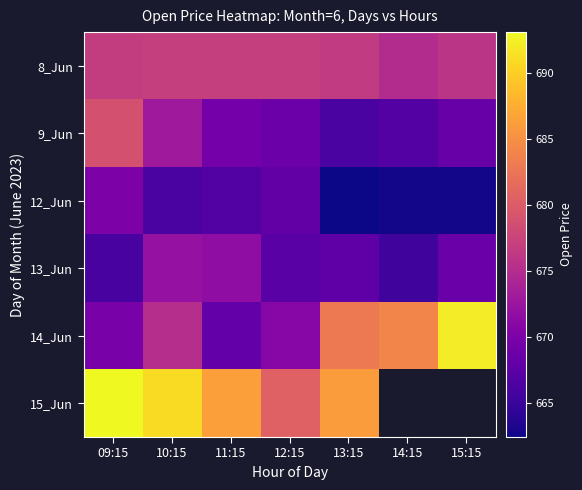

Rank the categories by 12_Jun value from highest to lowest.

09:15, 12:15, 11:15, 10:15, 15:15, 14:15, 13:15